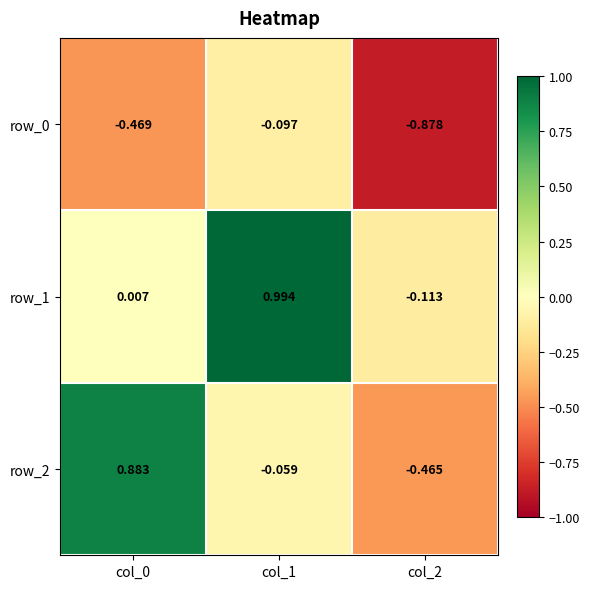

What is the sum of all row_2 values?

0.4